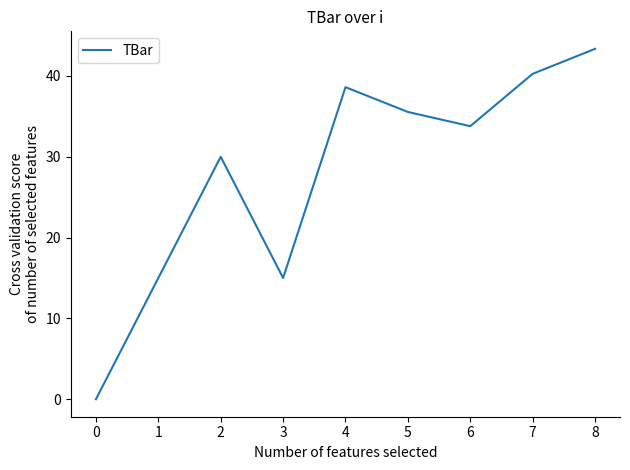

How many interior local peaks (higher than both neighbors) does the data have?

2